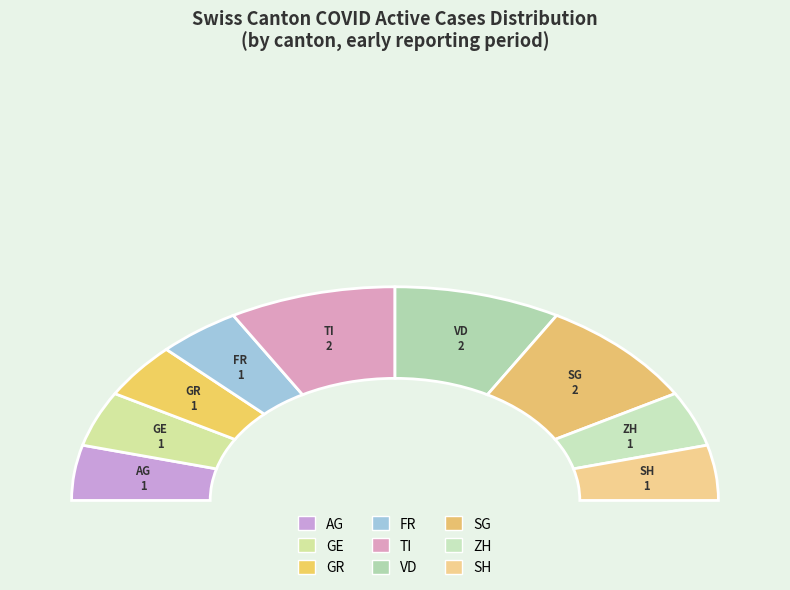

Count the number of slices in the pie.

7